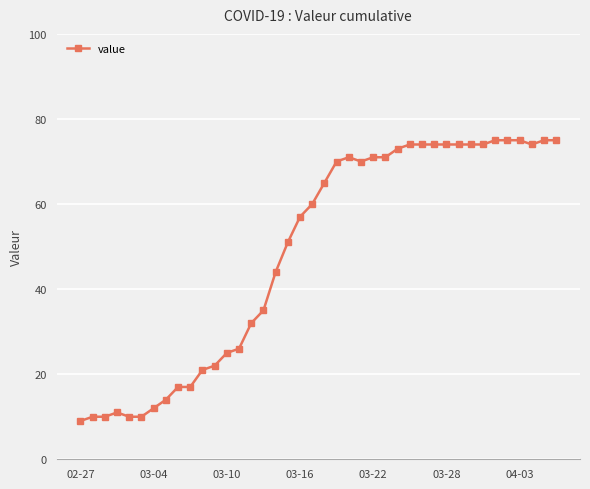

What is the value of the 23rd point from the left?

71